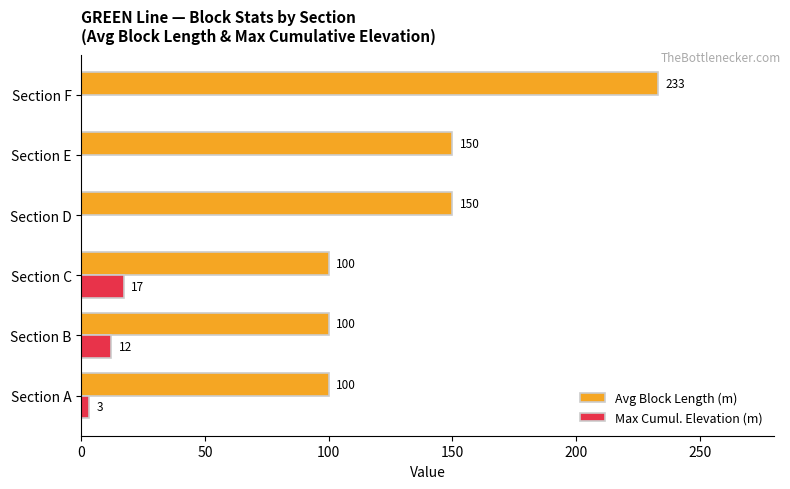

At which label is Max Cumul. Elevation (m) closest to 8?

Section B